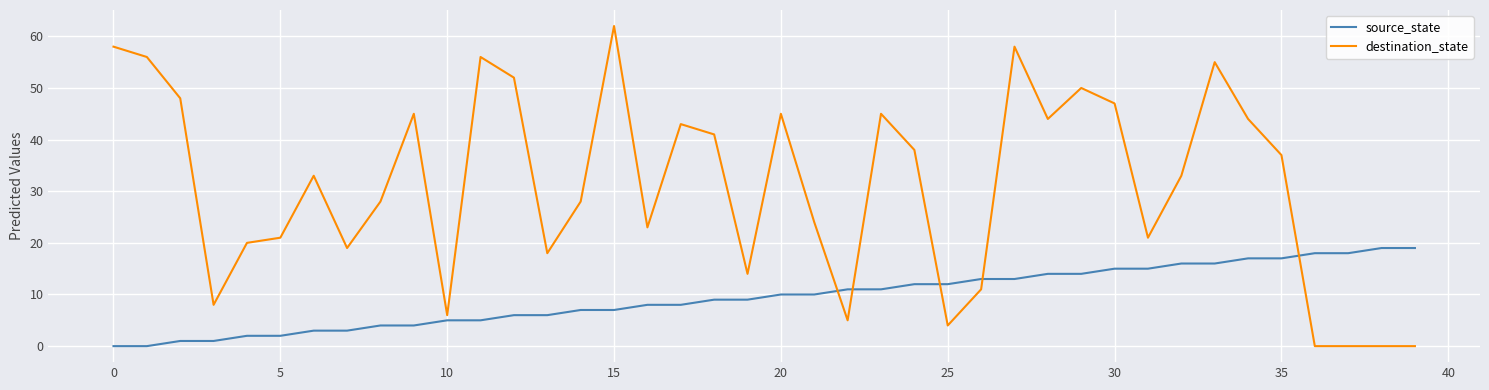

Which series has the largest range (max minus min)?

destination_state